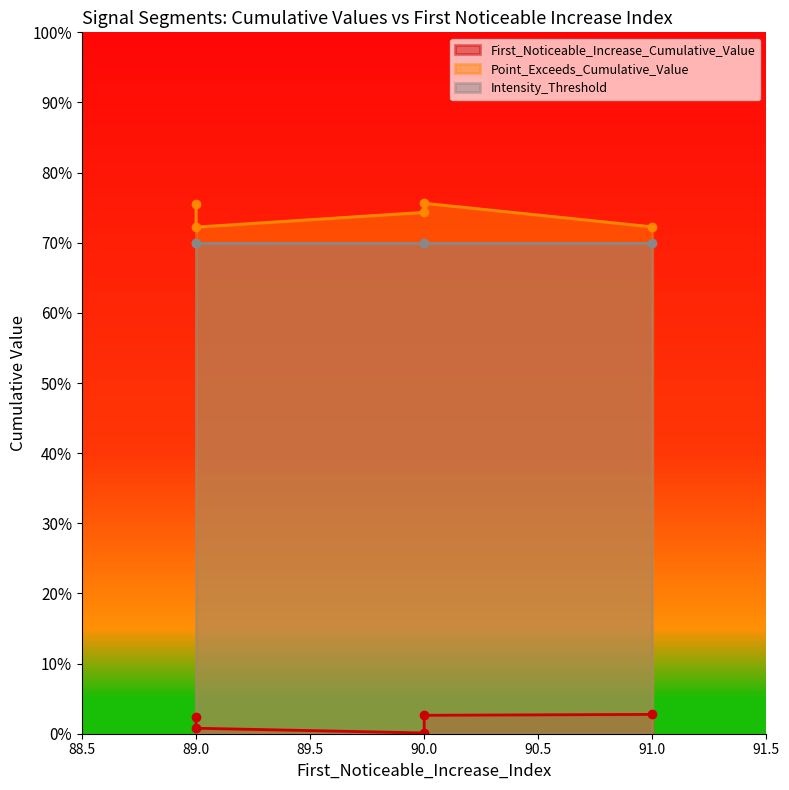

Where is Intensity_Threshold nearest to the value 0?

90